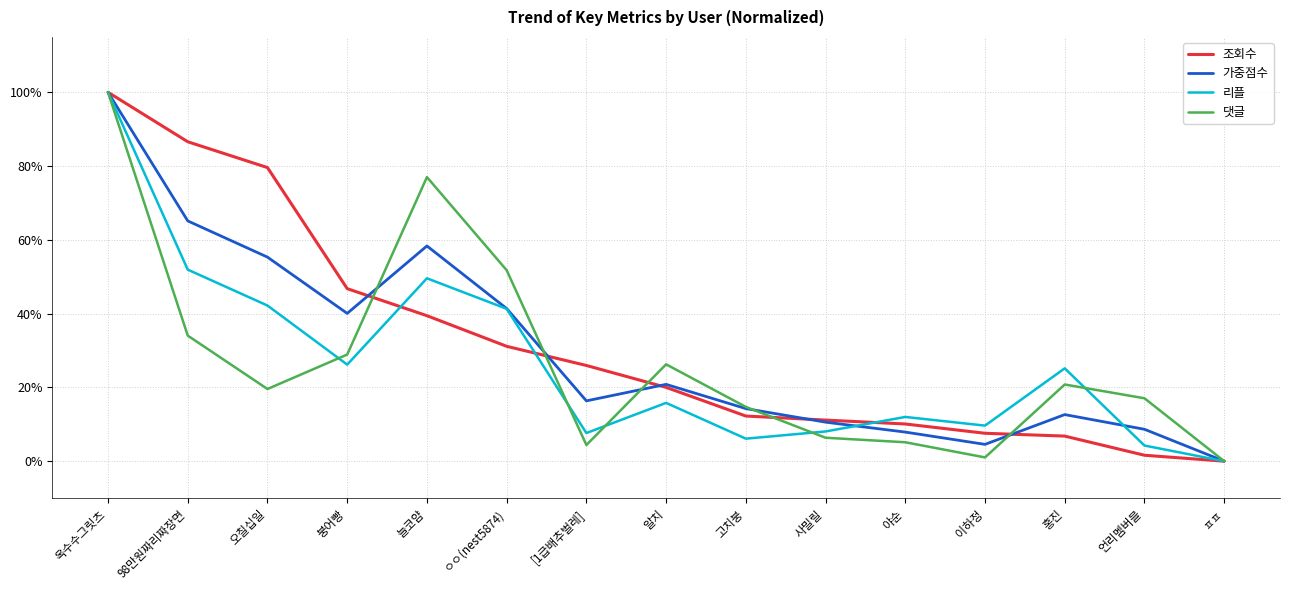

True or false: 댓글 and 리플 cross at least once.

True